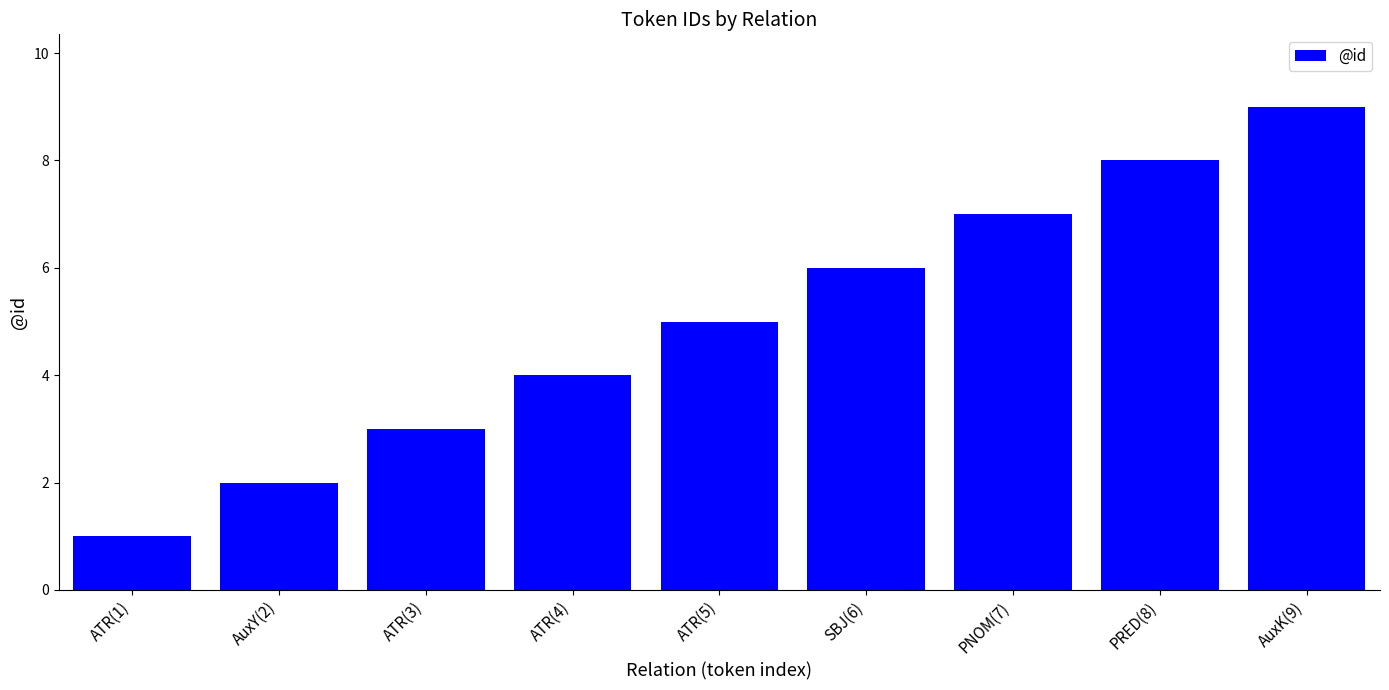

Reading left to right, what are all the values shown in this chart?

1	2	3	4	5	6	7	8	9